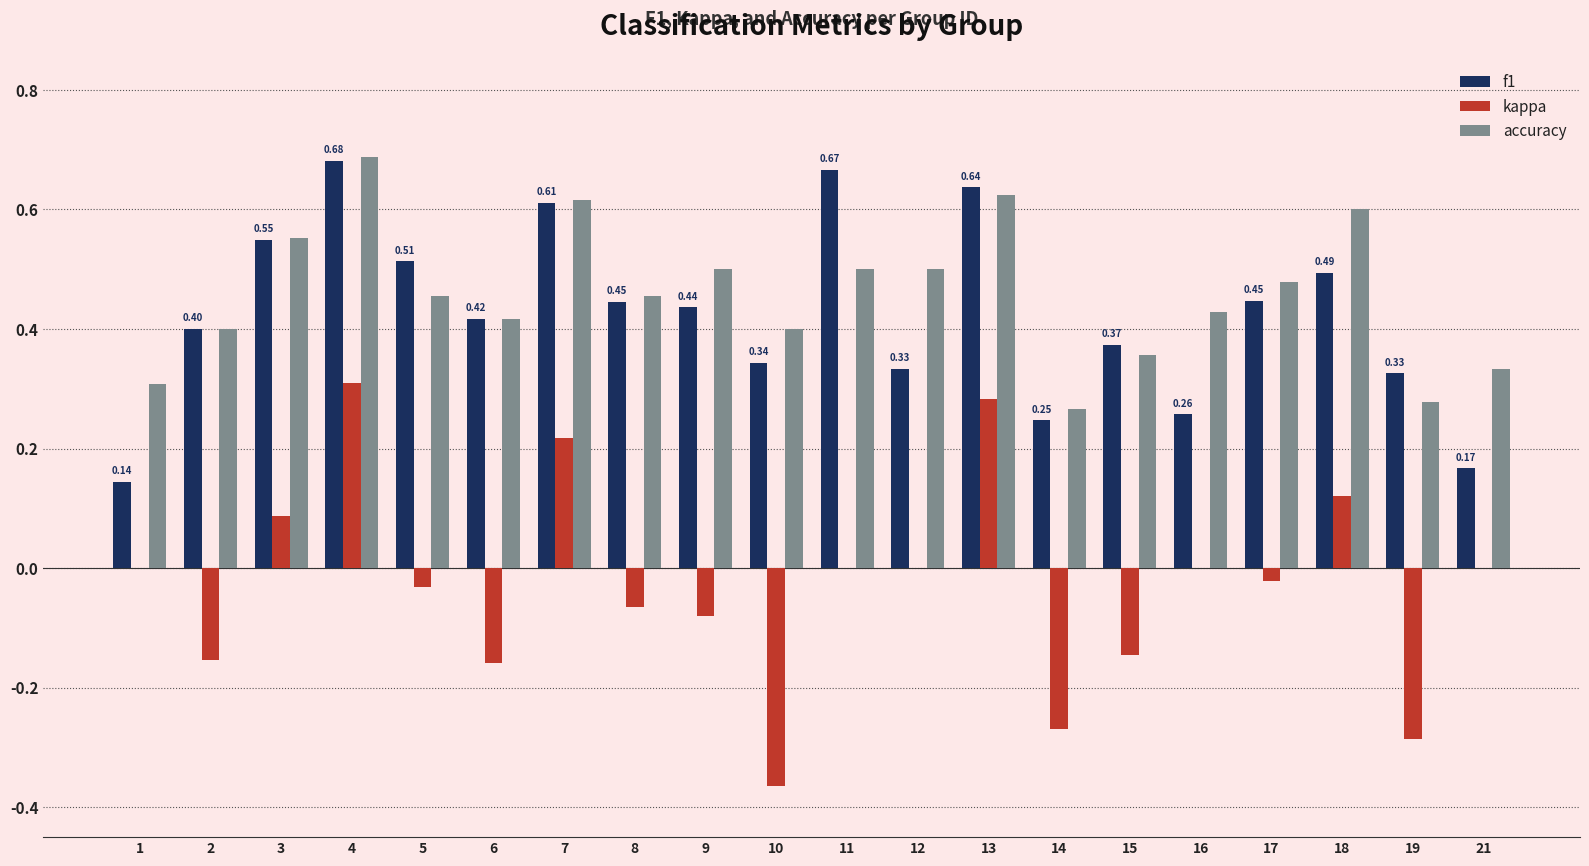

At which category is the sum across all series the highest?

4